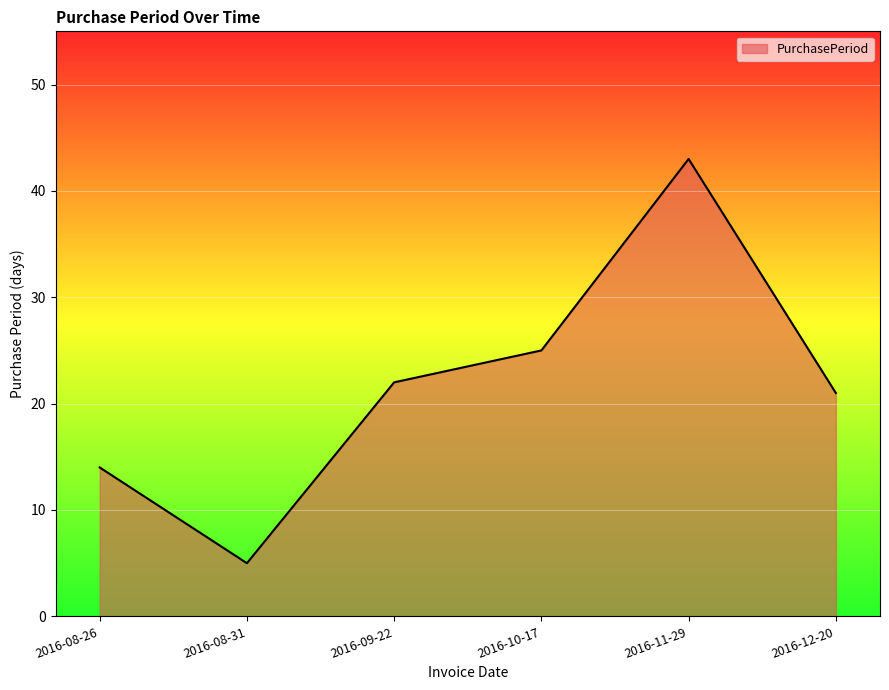

What is the difference between the values at 2016-11-29 and 2016-08-31?

38